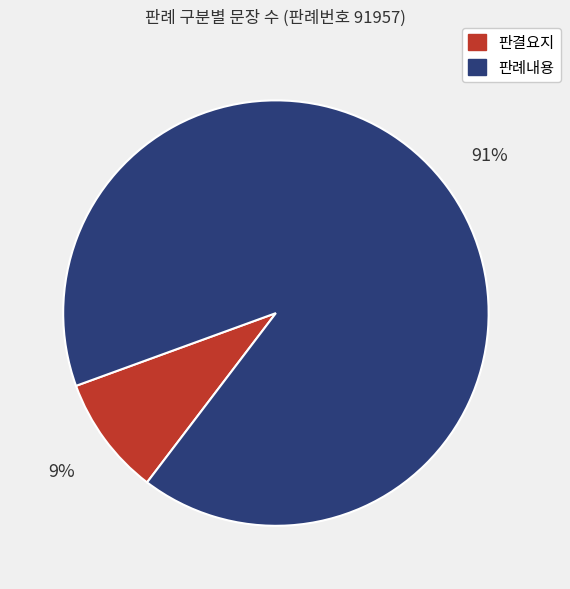

Which slice is the smallest?

판결요지